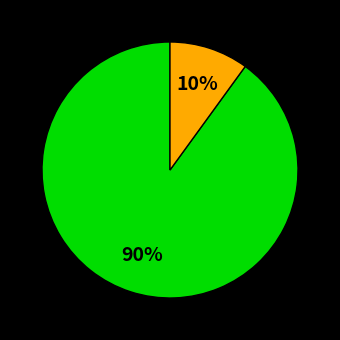

Is there any slice that represents more than half of the pie?

Yes